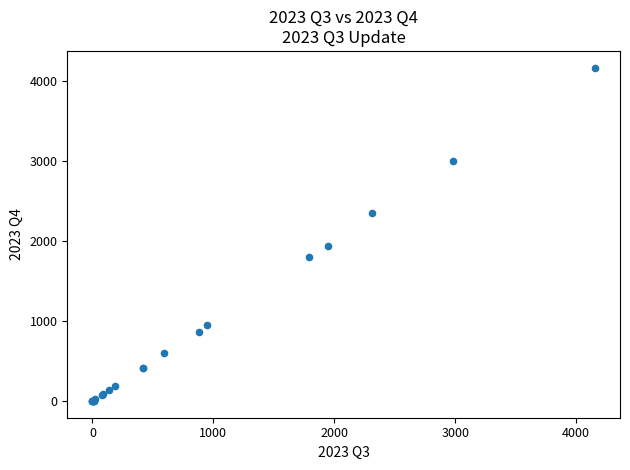

What Y value in the scatter plot is closest to 2086?

1946.4